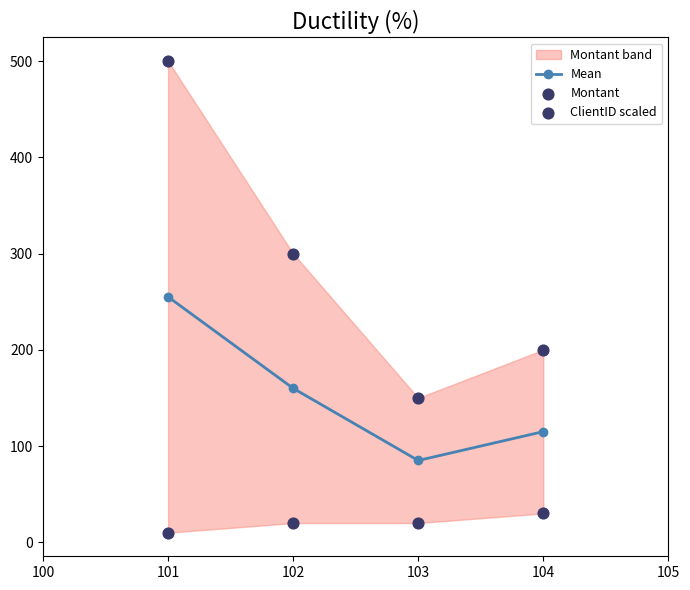

The value of Mean at 104 is 115. True or false?

True